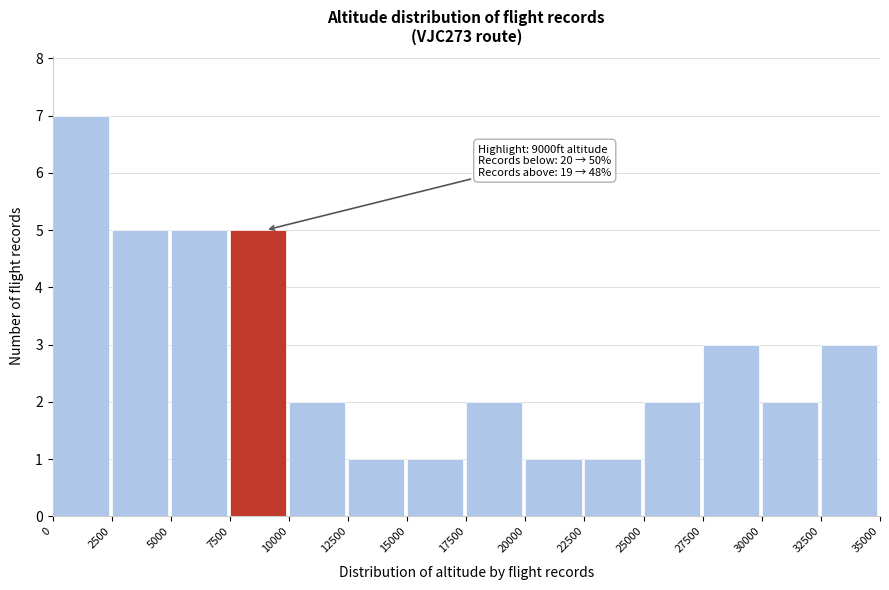

Which range on the x-axis has the tallest bar?

0 to 2500